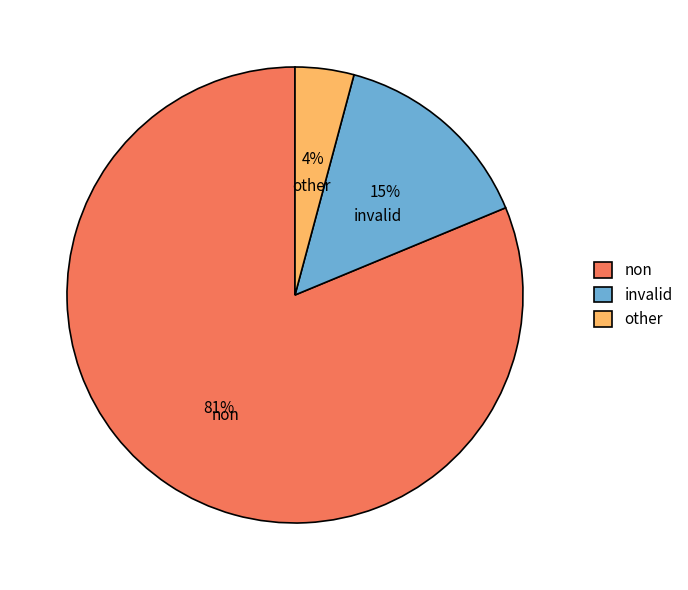

To the nearest percent, what percentage of the pie is non?

81%